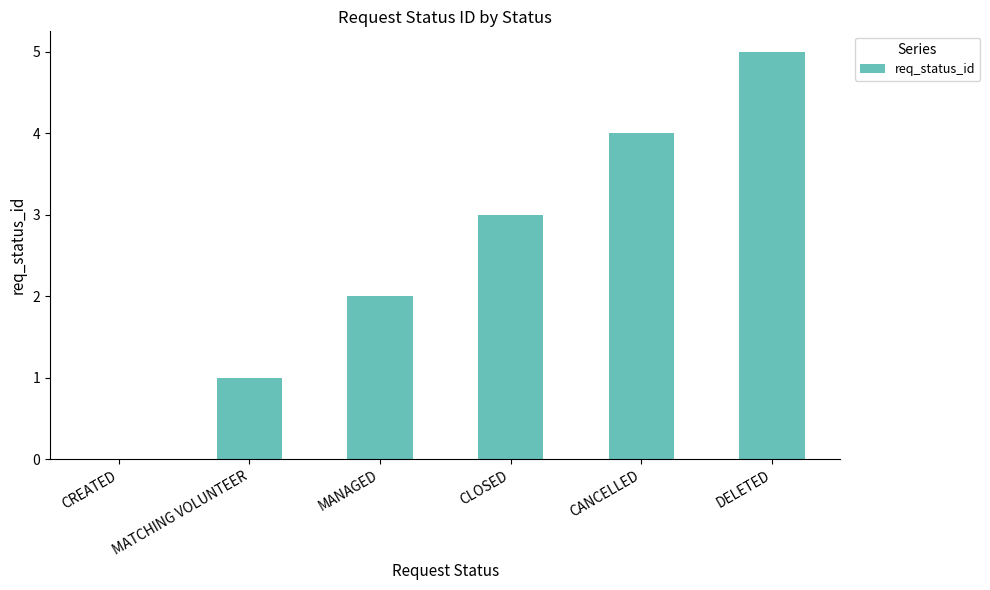

What is the change in value from MATCHING VOLUNTEER to CANCELLED?

+3